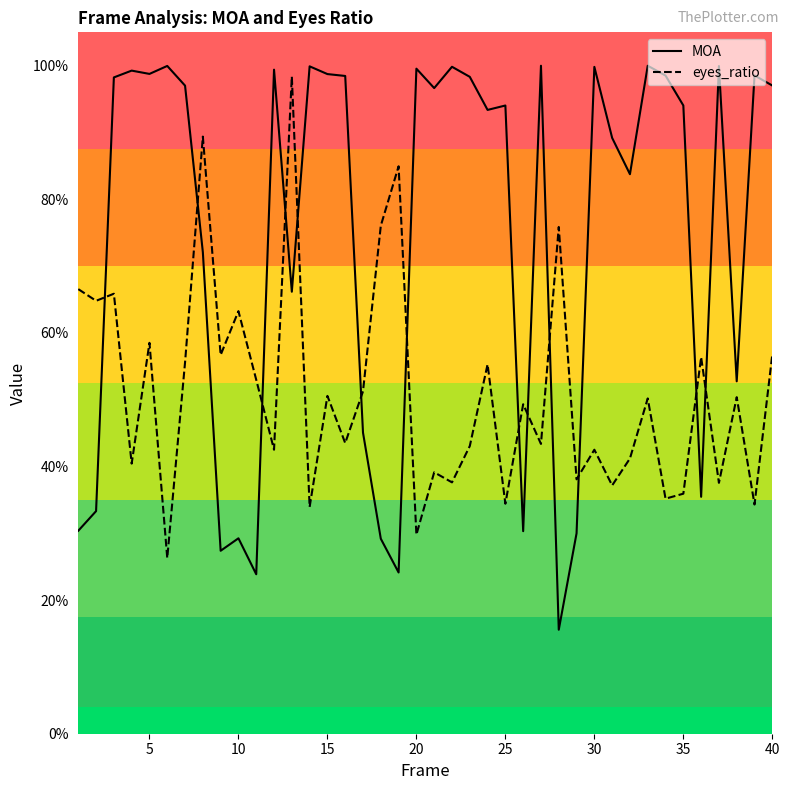

What are all the series names shown in the legend?

MOA, eyes_ratio